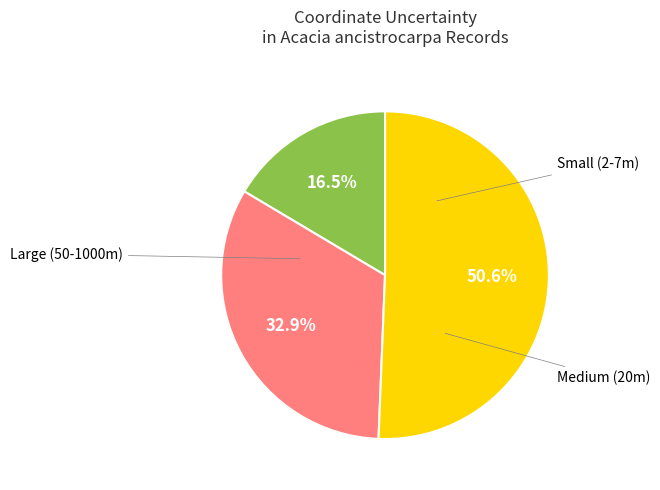

Does any single category account for the majority?

Yes